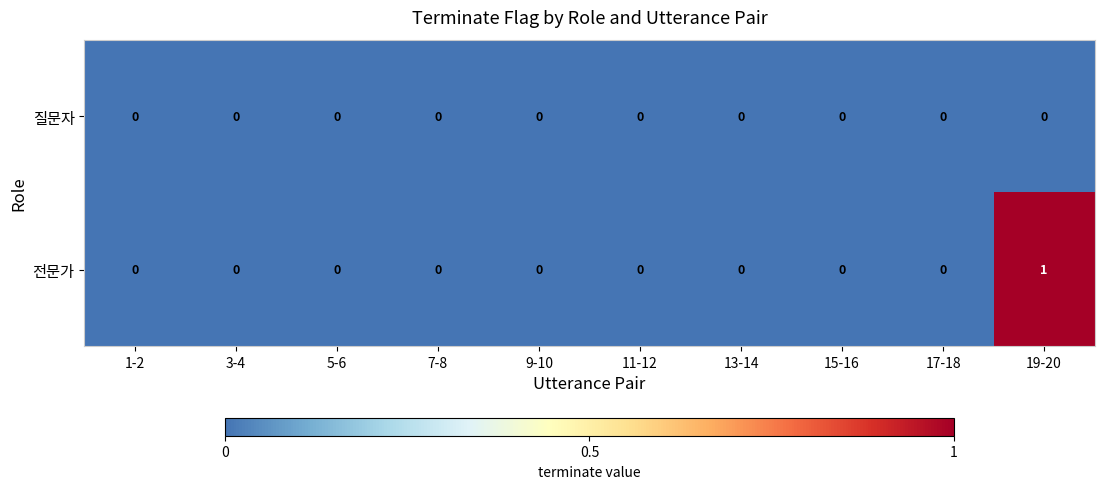

List the series in order of their overall mean, lowest first.

질문자, 전문가